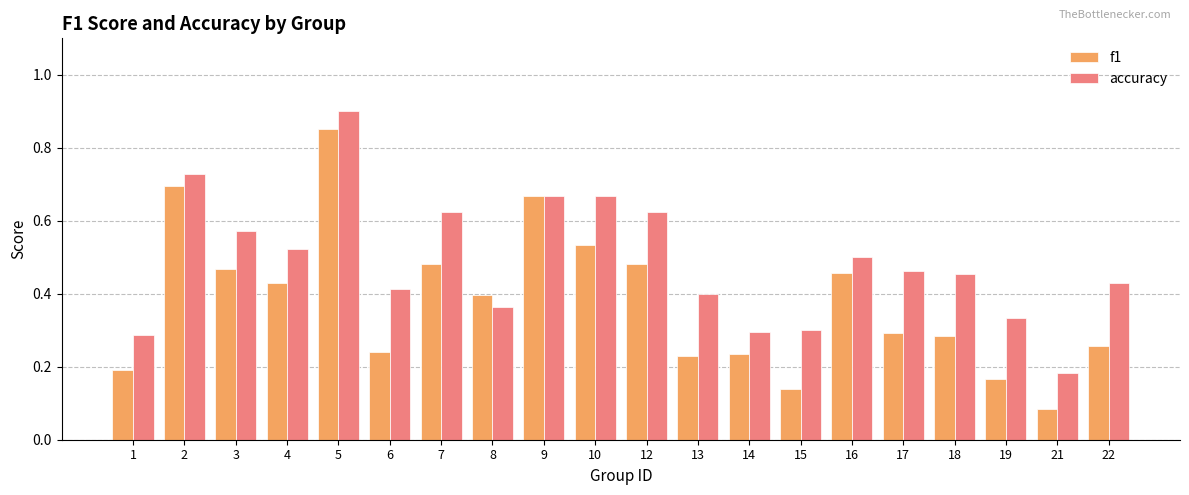

The value of accuracy at 14 is 0.5. True or false?

False